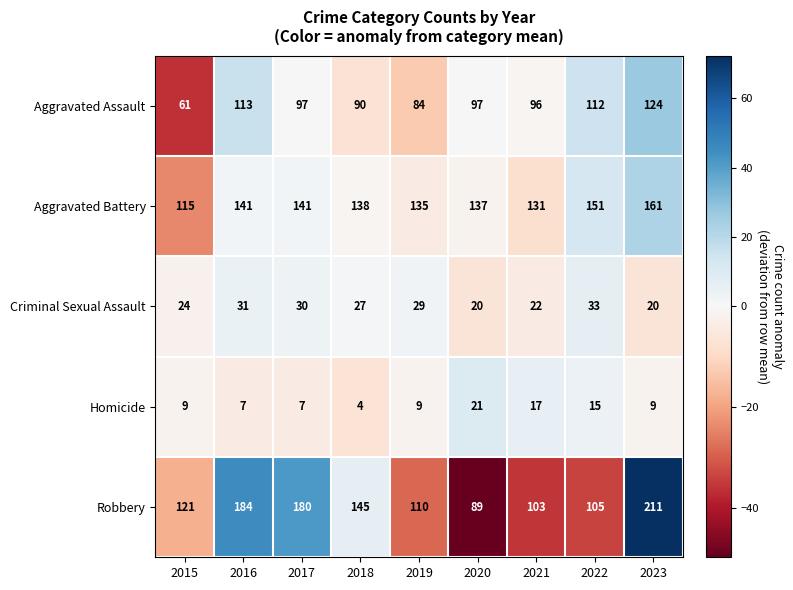

What is the sum of the Aggravated Battery values at 2019 and 2021?

266